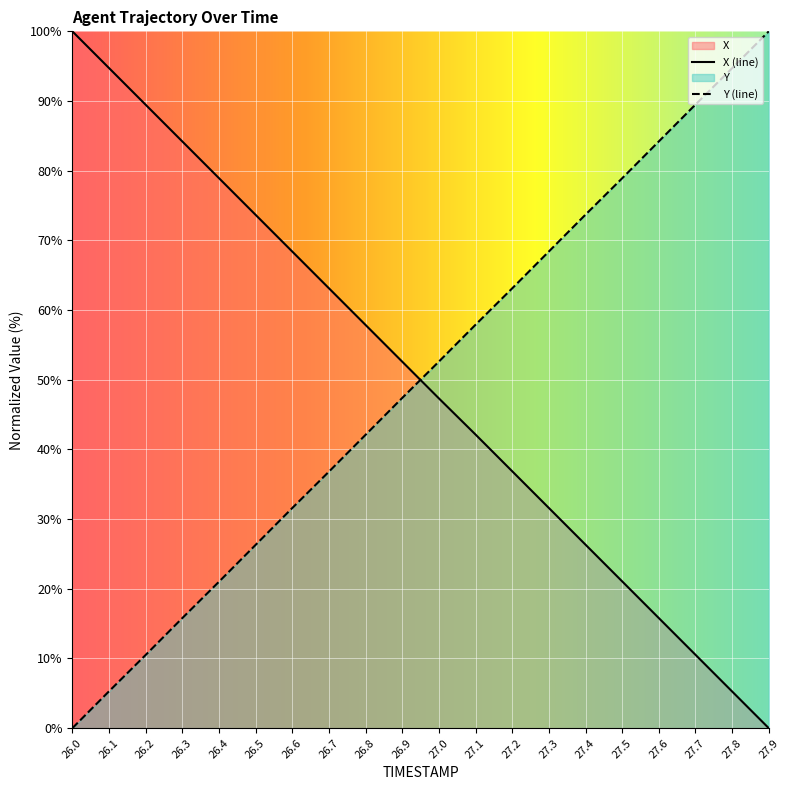

True or false: Y has a value of 74.5 at 26.9.

False